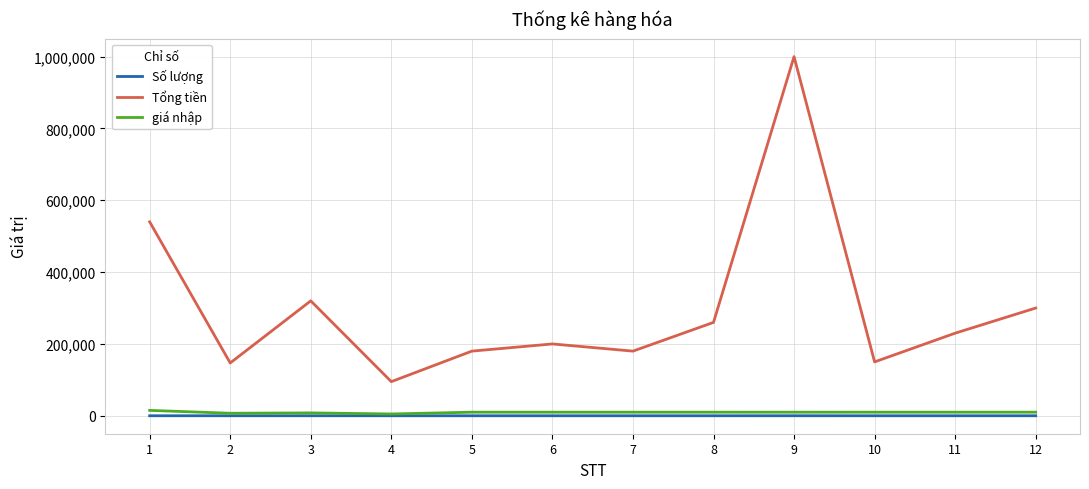

What is the sum of the giá nhập values at 7 and 4?

15000